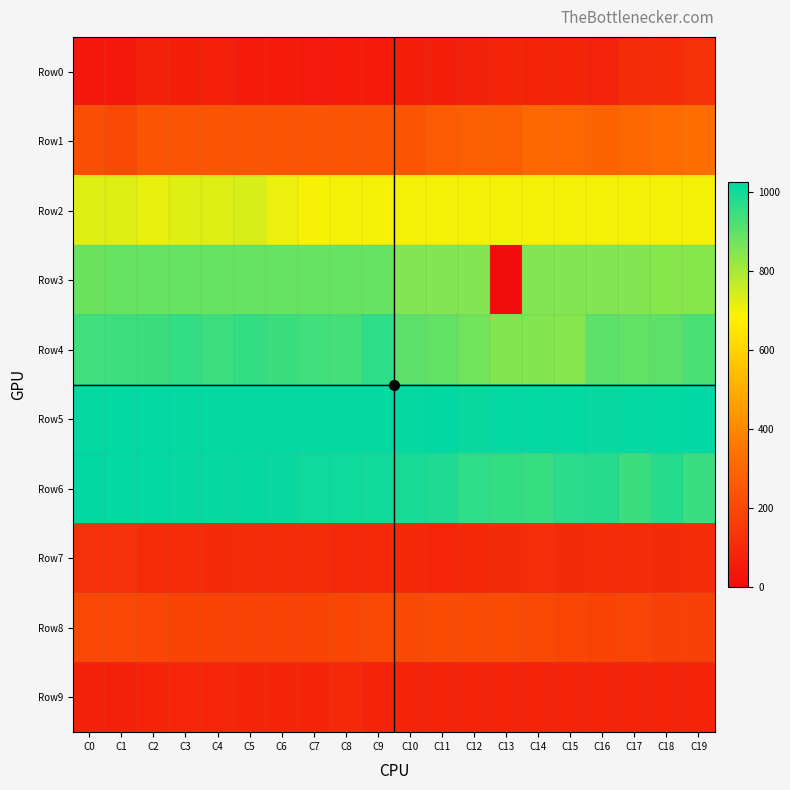

Between C10 and C2, which is larger?

C2